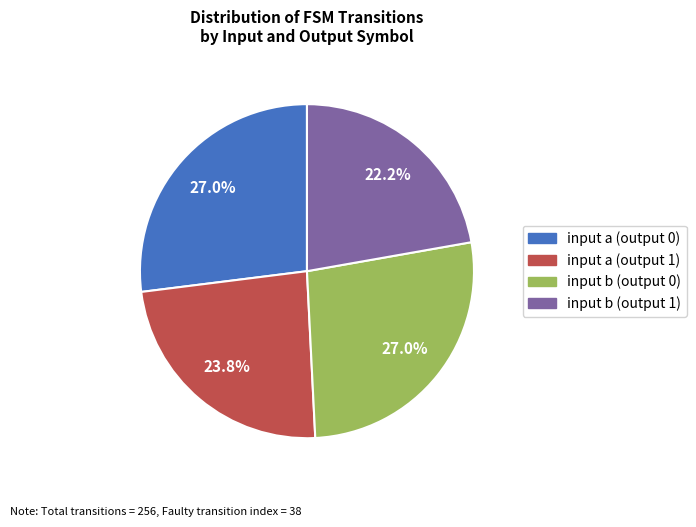

The input b (output 0) slice represents 18% of the pie. True or false?

False